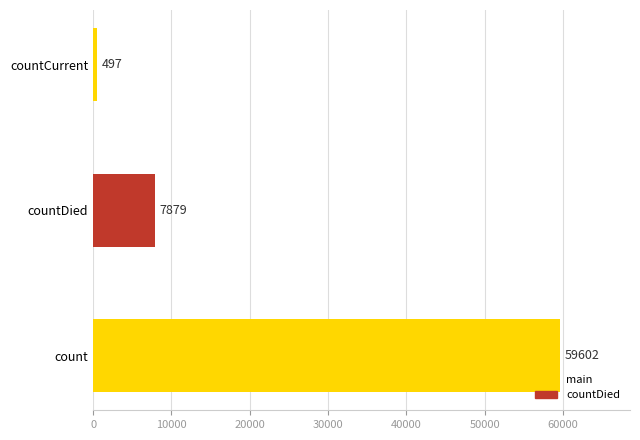

Reading bottom to top, extract all data points from this chart.

count=59602	countDied=7879	countCurrent=497